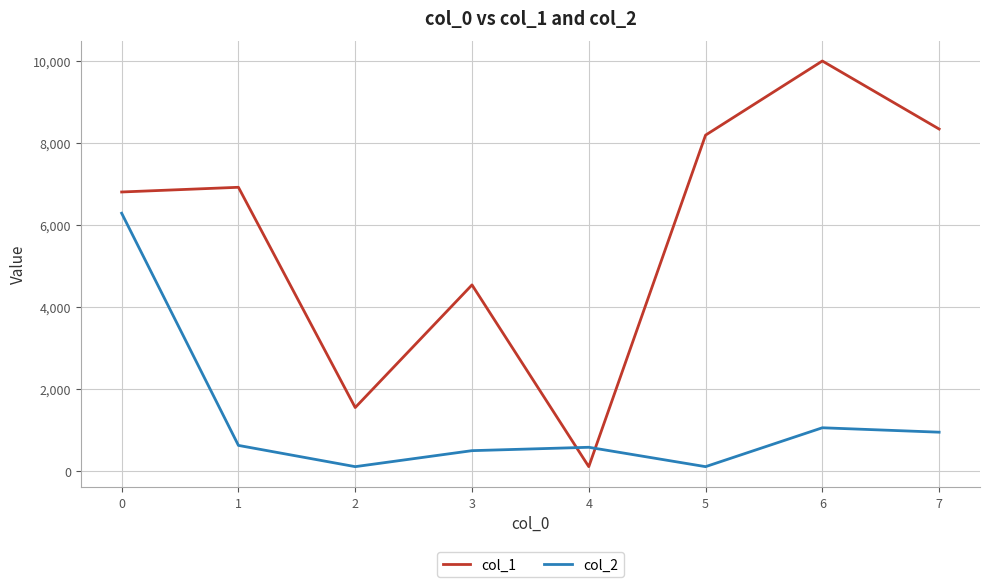

In col_2, how many points are higher than both neighbors (excluding endpoints)?

2